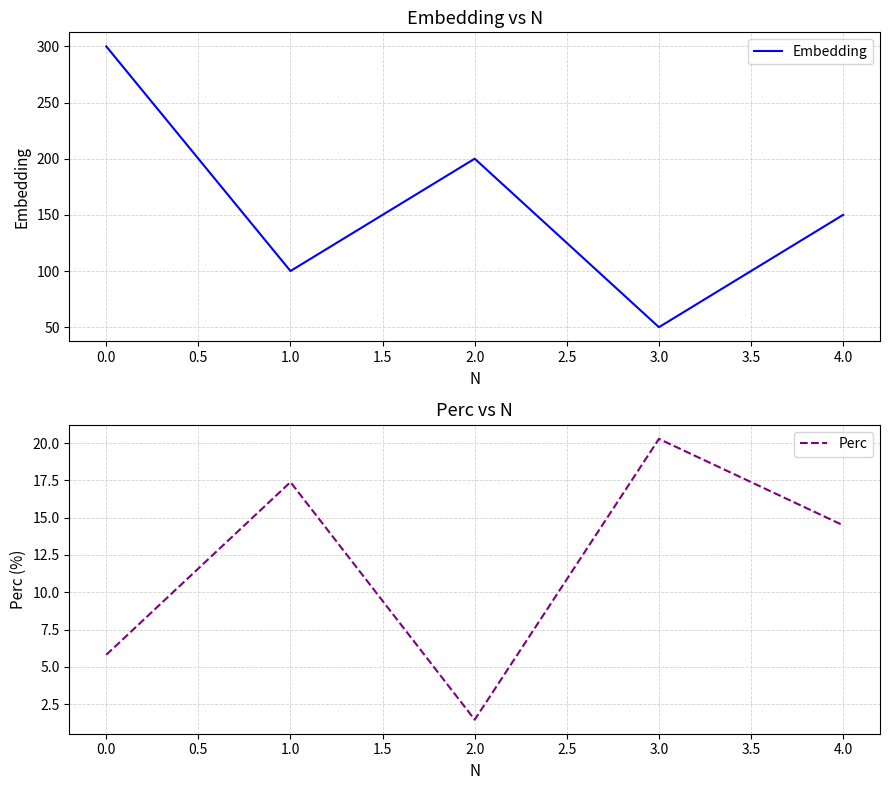

The value of Embedding at 1.0 is 136. True or false?

False